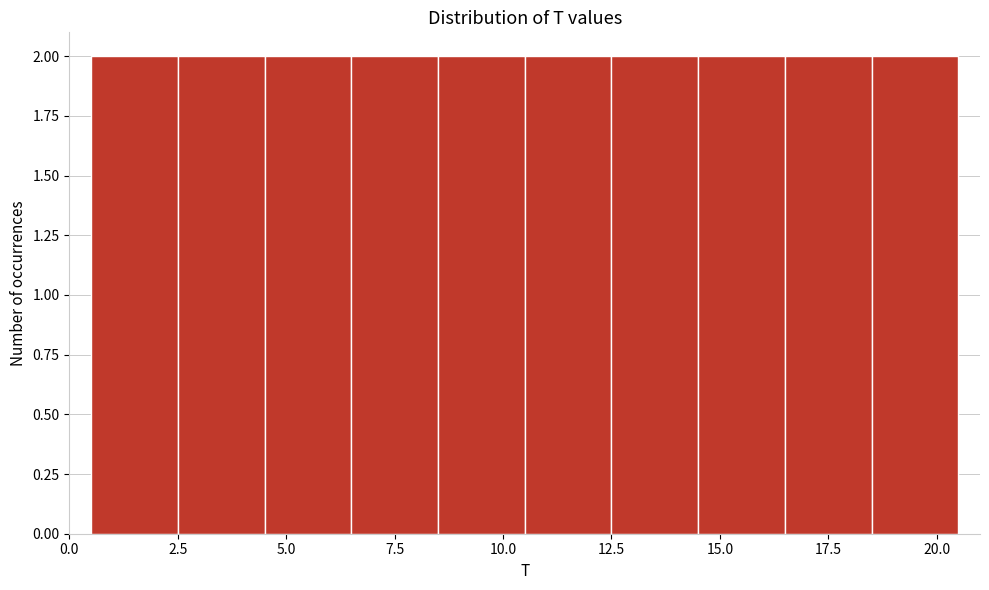

Reading left to right, transcribe this chart: for each bar, give the range it covers on the x-axis and its height. The values are not printed on the chart, so give them approximately, as read against the axis.

0.5 to 2.5: 2
2.5 to 4.5: 2
4.5 to 6.5: 2
6.5 to 8.5: 2
8.5 to 10.5: 2
10.5 to 12.5: 2
12.5 to 14.5: 2
14.5 to 16.5: 2
16.5 to 18.5: 2
18.5 to 20.5: 2